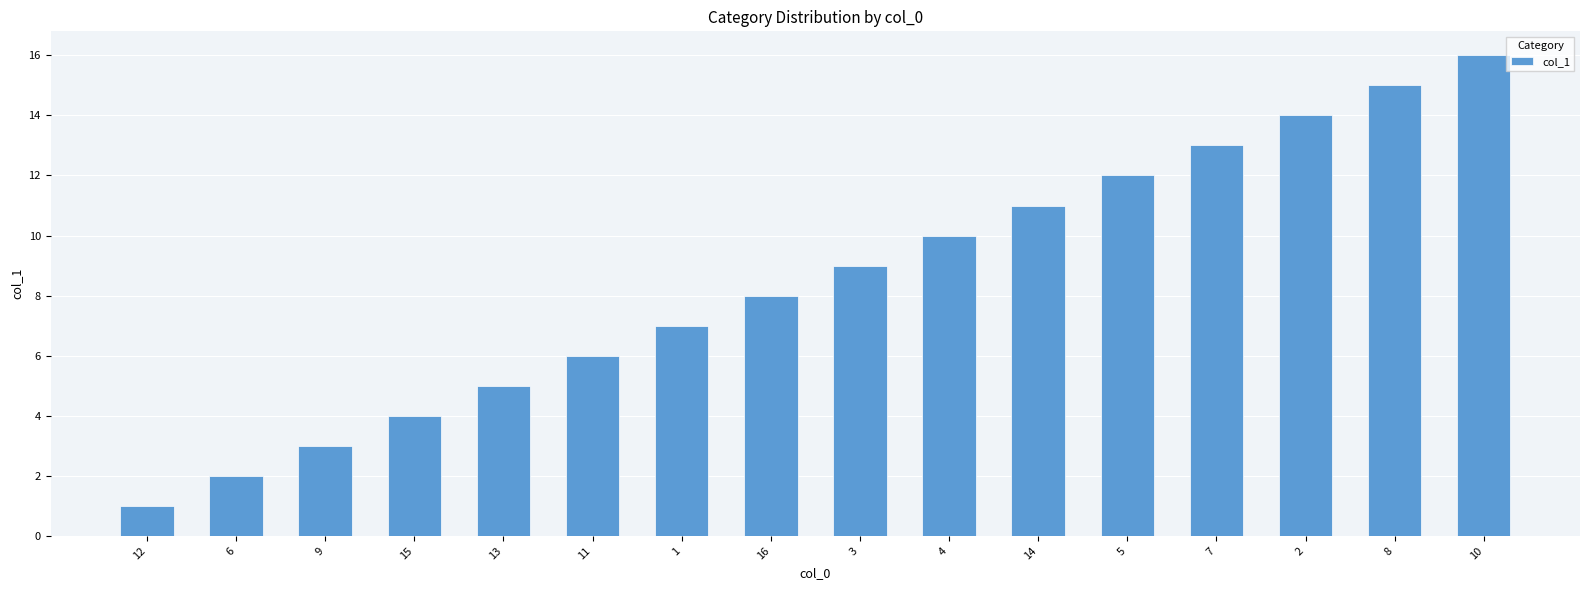

Reading left to right, list all the values displayed in this chart.

1	2	3	4	5	6	7	8	9	10	11	12	13	14	15	16